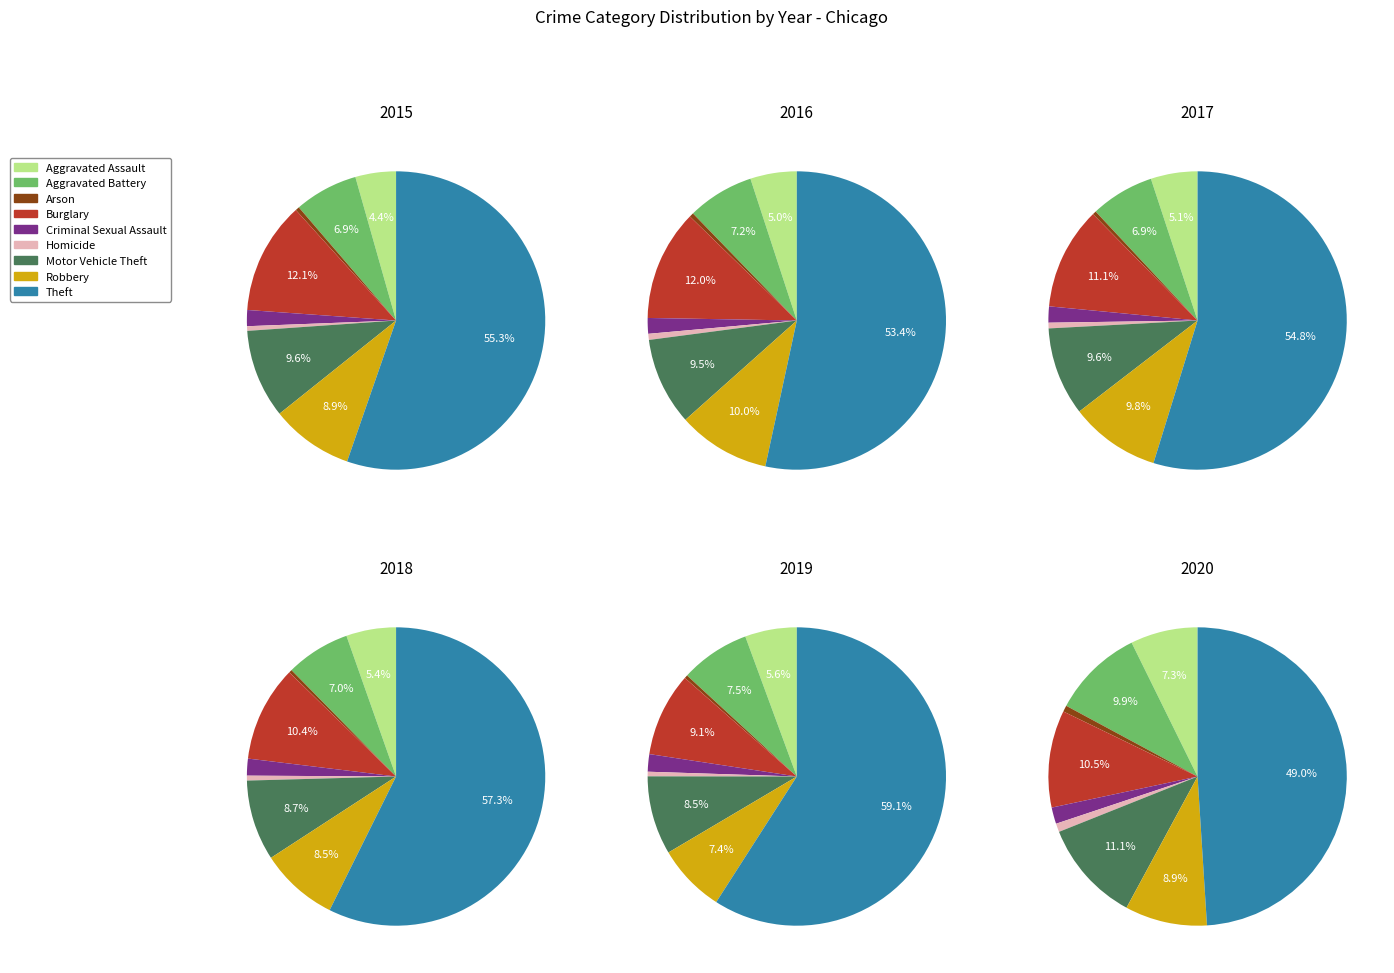

Which category accounts for the majority?

Theft